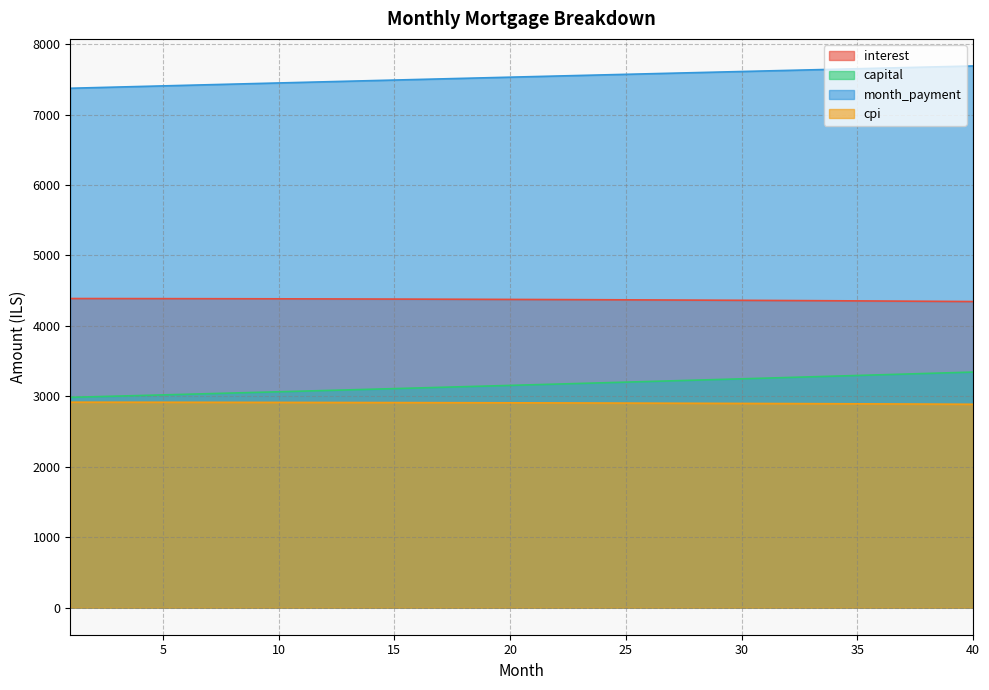

Which label corresponds to the largest value in the chart?

40